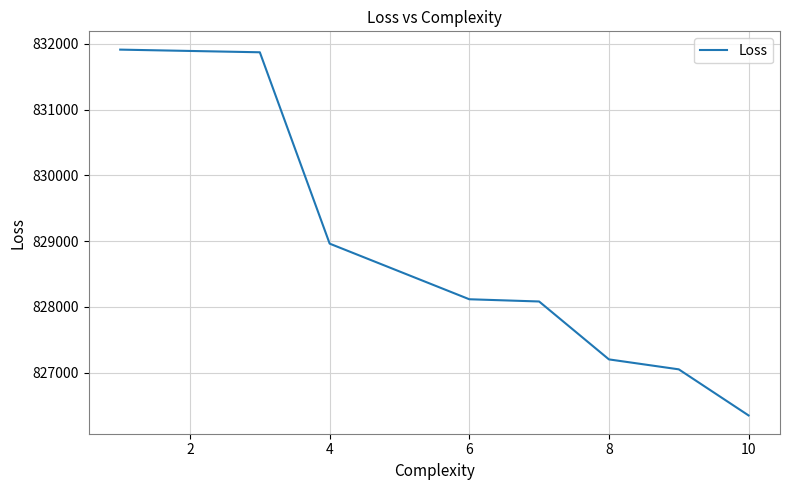

Does the chart have visible grid lines?

Yes